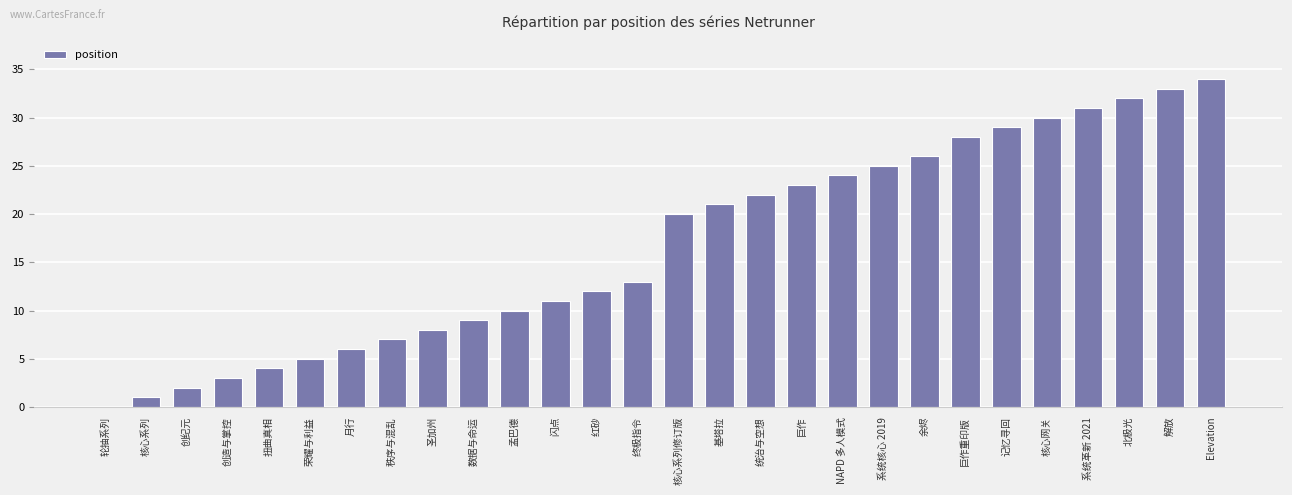

What is the change in value from 轮抽系列 to 巨作?

+23